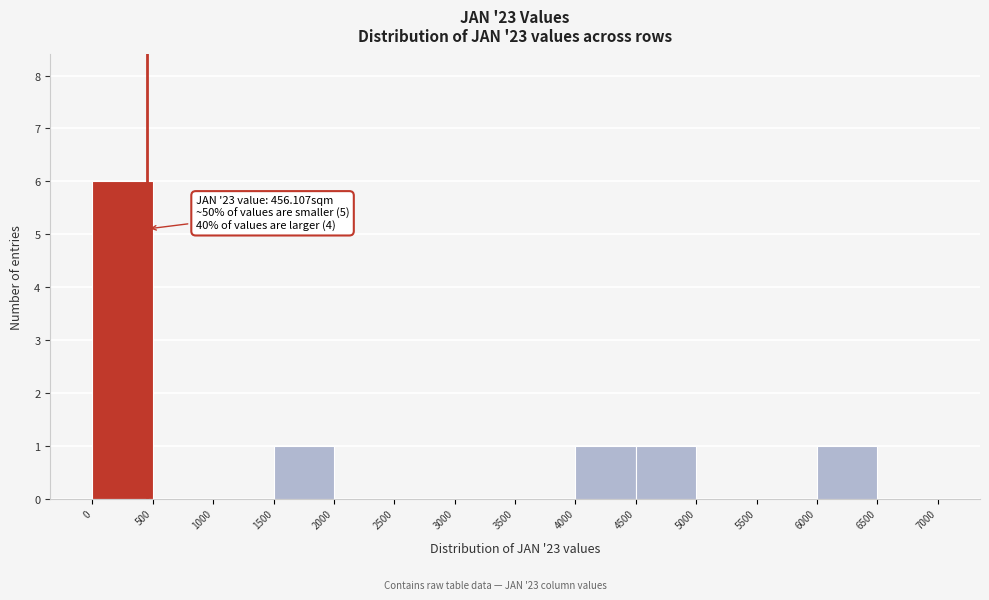

Over which range of the x-axis is the bar tallest?

0 to 500